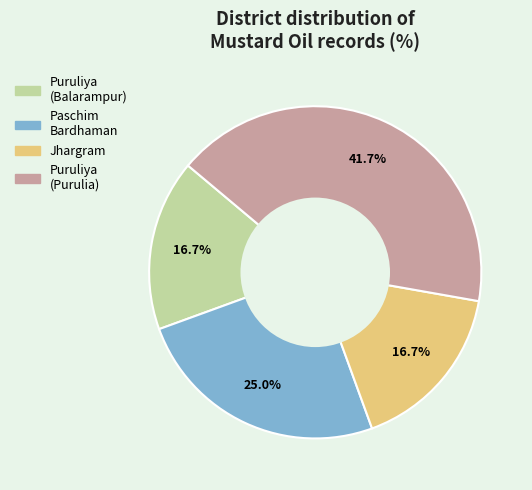

Is there any slice that represents more than half of the pie?

No